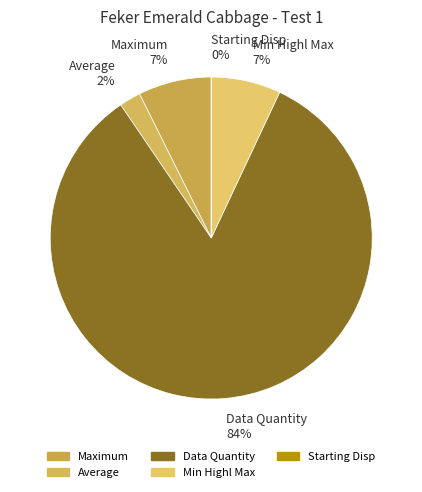

Does any single category account for the majority?

Yes